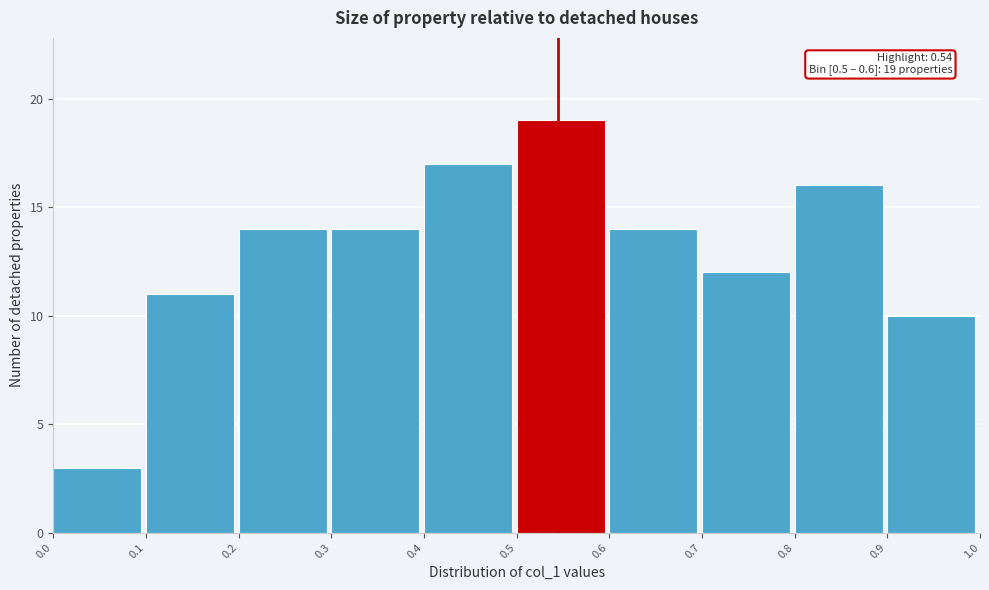

Which range on the x-axis has the tallest bar?

0.5 to 0.6